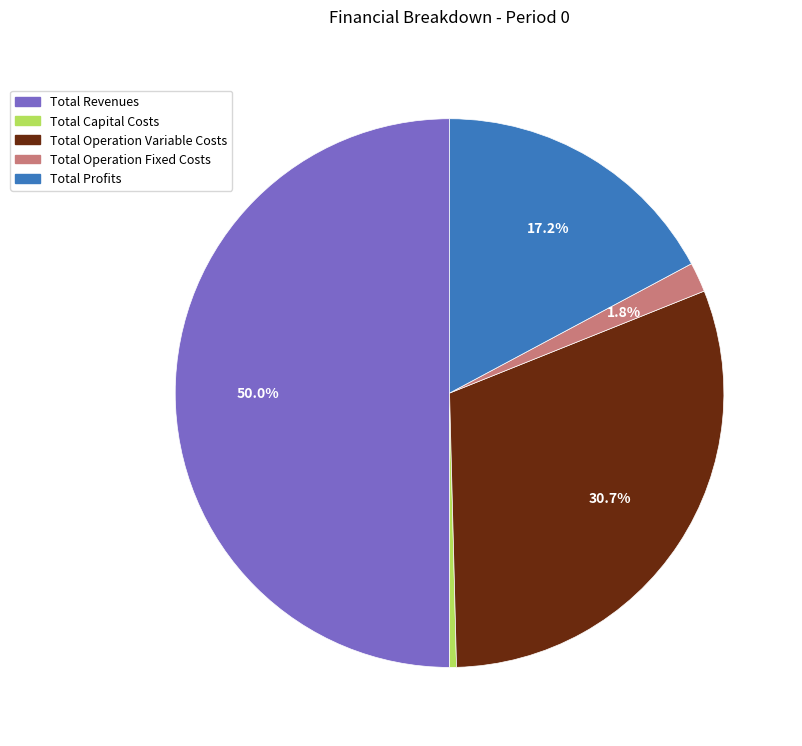

To the nearest percent, what is the difference between the largest and smallest slice percentages?

50%